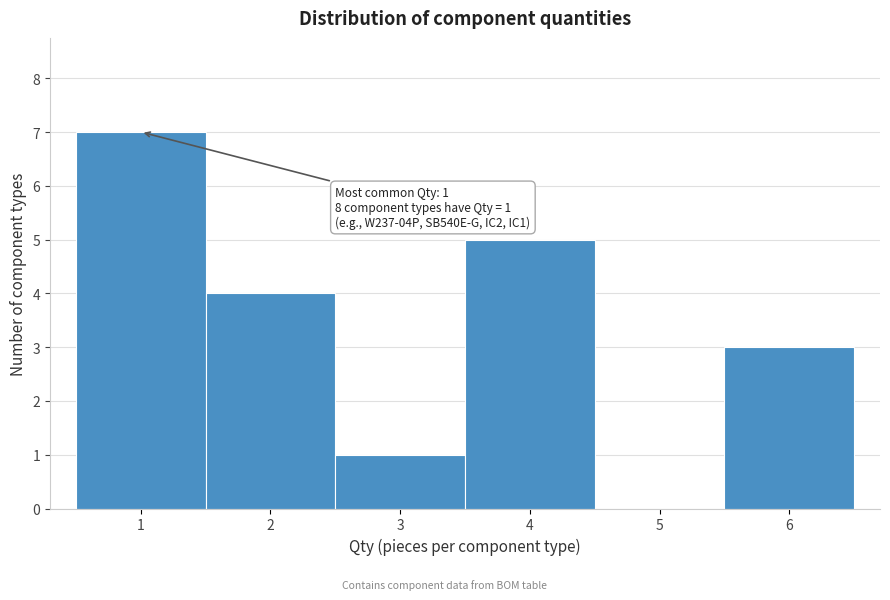

Reading left to right, transcribe all the data shown in this chart.

1=7	2=4	3=1	4=5	5=0	6=3